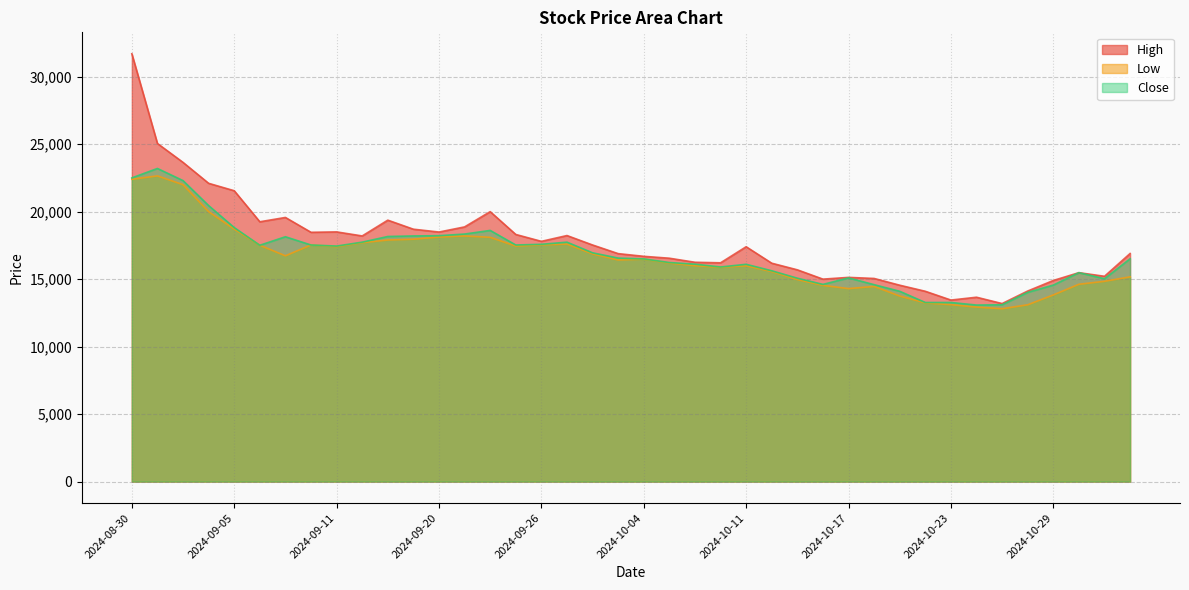

Reading left to right, what are all the values shown in this chart?

High: 31700	25050	23650	22100	21550	19250	19570	18470	18500	18200	19370	18700	18490	18870	20000	18310	17800	18230	17530	16890	16690	16550	16250	16210	17400	16180	15690	15000	15130	15050	14550	14100	13450	13660	13190	14120	14900	15480	15210	16900
Low: 22400	22650	22000	20000	18710	17510	16730	17530	17410	17700	17900	17960	18120	18200	18100	17450	17540	17600	16870	16420	16480	16190	16000	15880	15990	15560	14970	14540	14300	14460	13750	13240	13110	12930	12810	13100	13830	14620	14840	15170
Close: 22500	23200	22300	20450	18820	17510	18140	17530	17450	17740	18160	18200	18220	18340	18610	17530	17580	17740	16950	16560	16500	16230	16110	15900	16100	15620	15070	14610	15090	14590	14100	13270	13270	13080	13100	14020	14560	15480	15030	16510